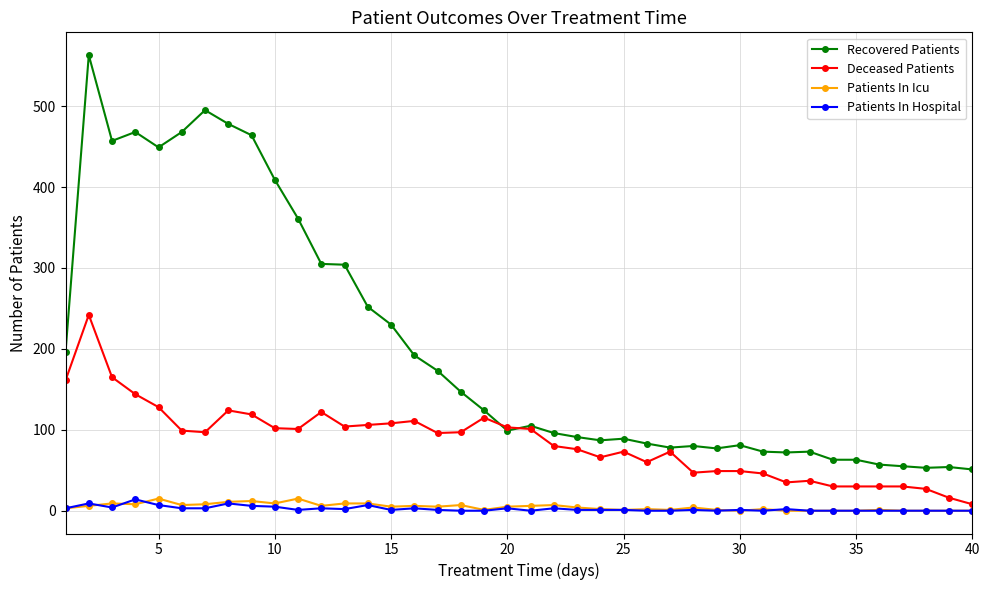

What is the maximum value shown in the chart?

563